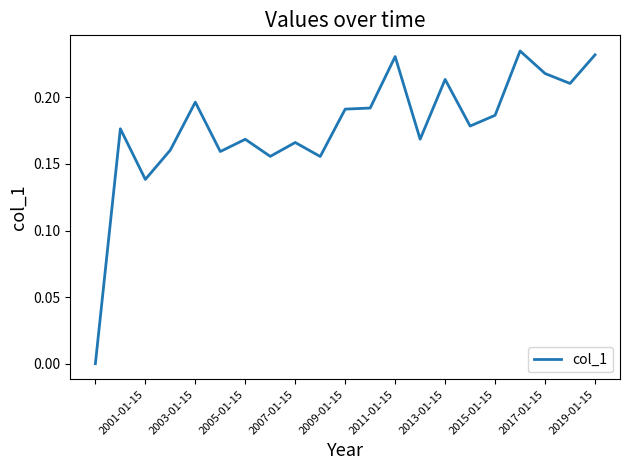

Between 2013-01-15 and 2019-01-15, which is larger?

2019-01-15